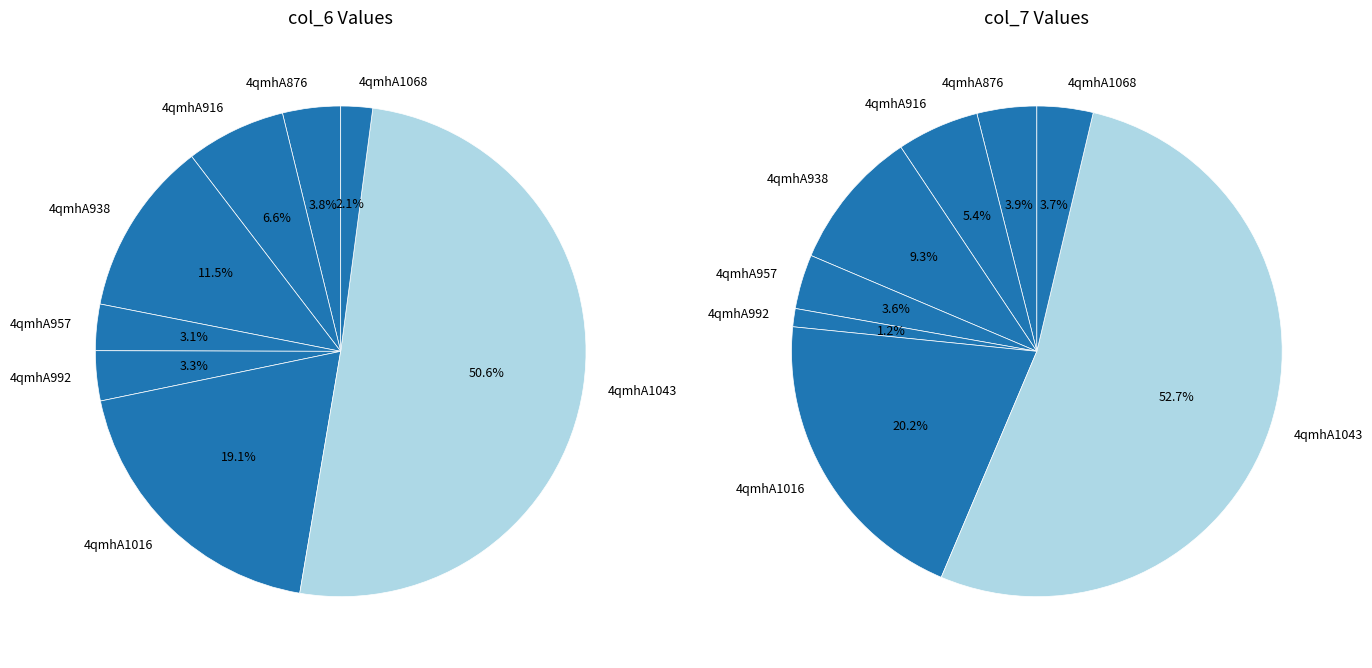

What percentage is the 4qmhA938 slice, to the nearest percent?

12%